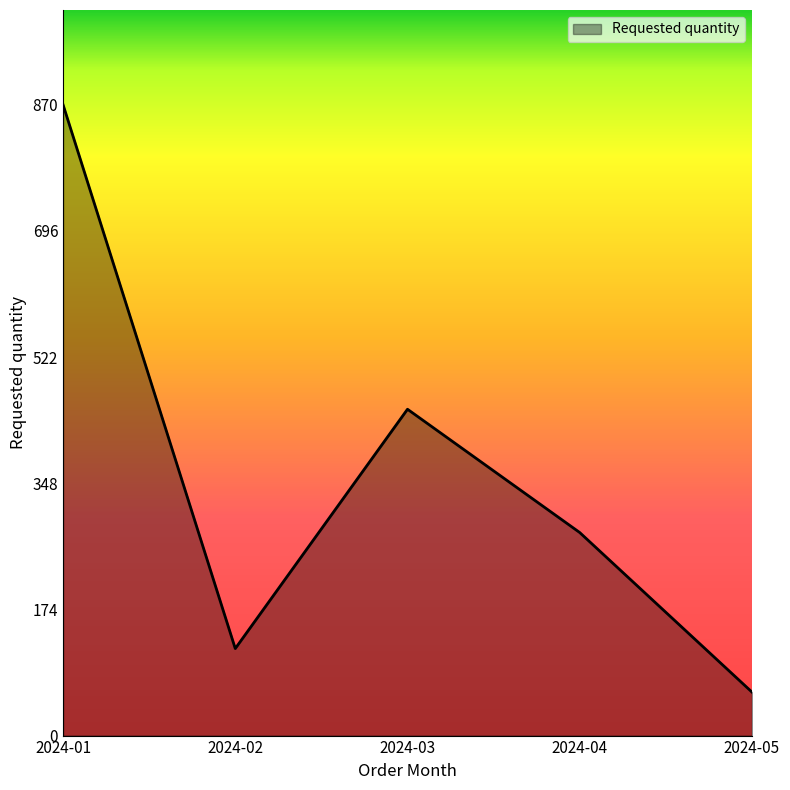

What is the change in value from 2024-01 to 2024-02?

-750